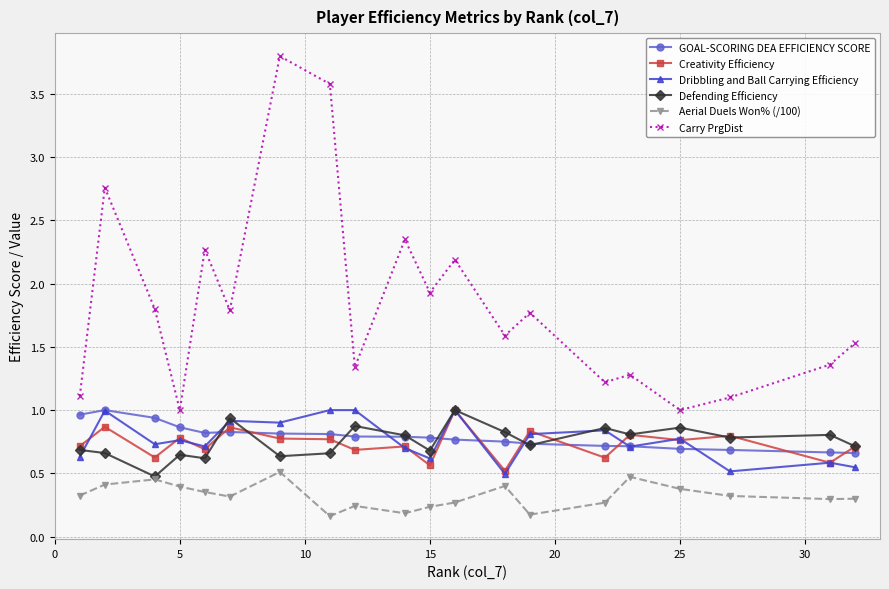

True or false: Carry PrgDist has more than 1 points higher than both neighbors.

True